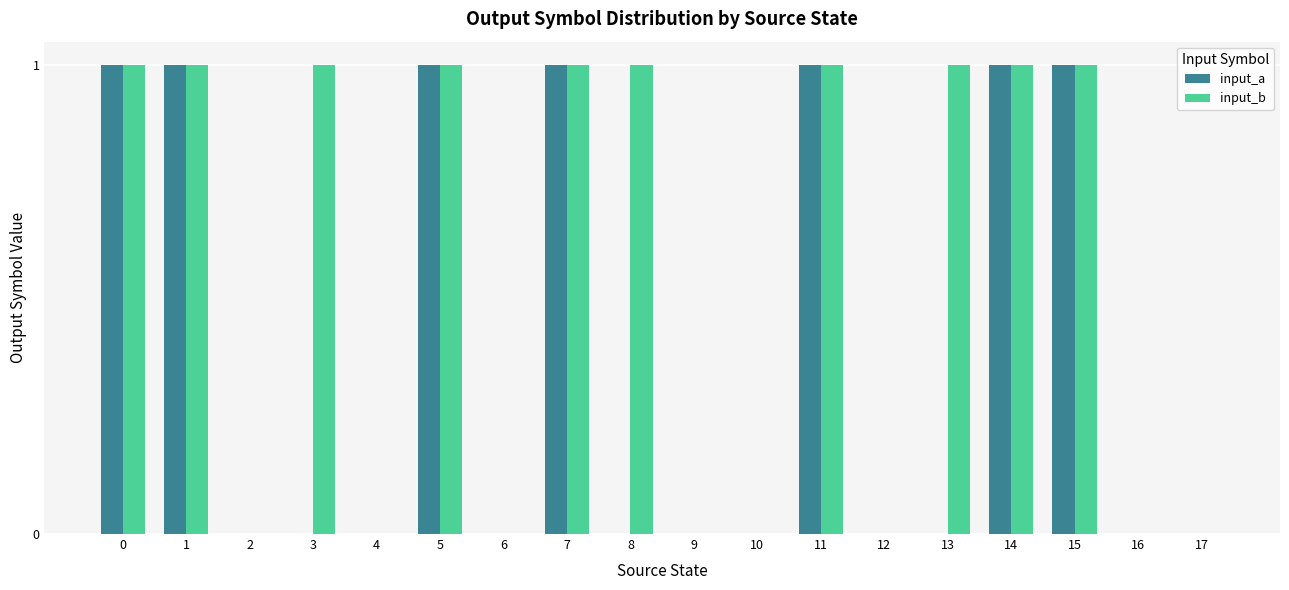

Between 1 and 3, which series saw the biggest shift?

input_a